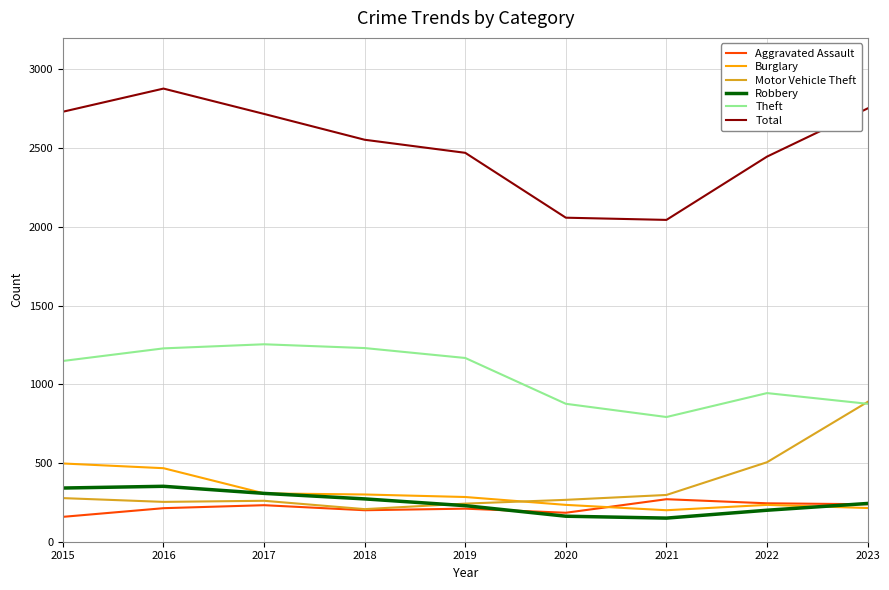

True or false: Motor Vehicle Theft has a value of 242 at 2019.

True